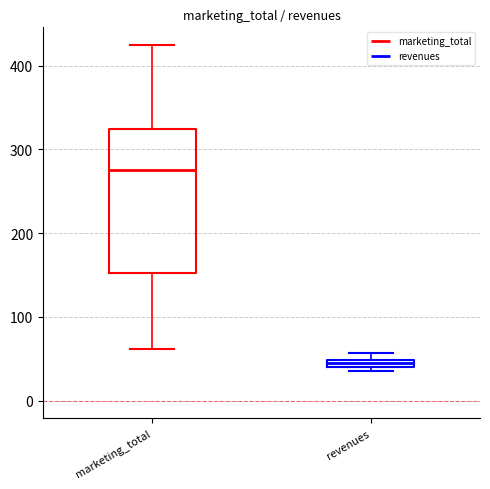

Which box is the tallest, from its lower edge to its upper edge?

marketing_total